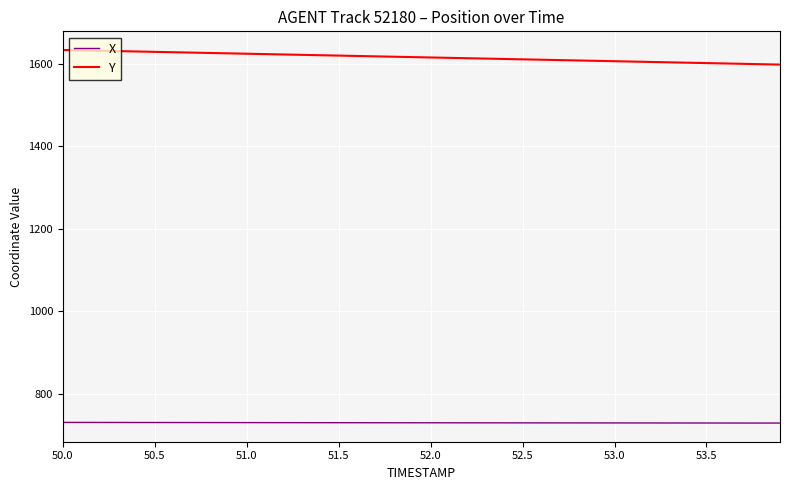

Rank the series by their average value, from lowest to highest.

X, Y